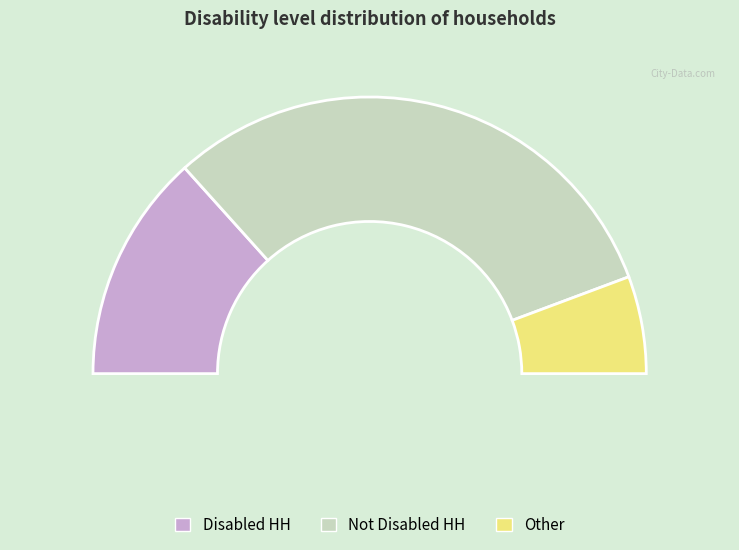

Is it true that Other is 2% of the pie?

False